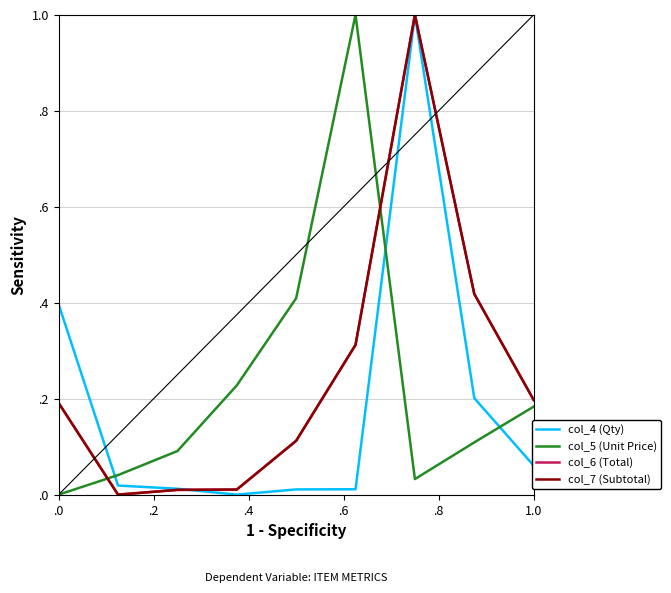

Does the chart have visible grid lines?

Yes